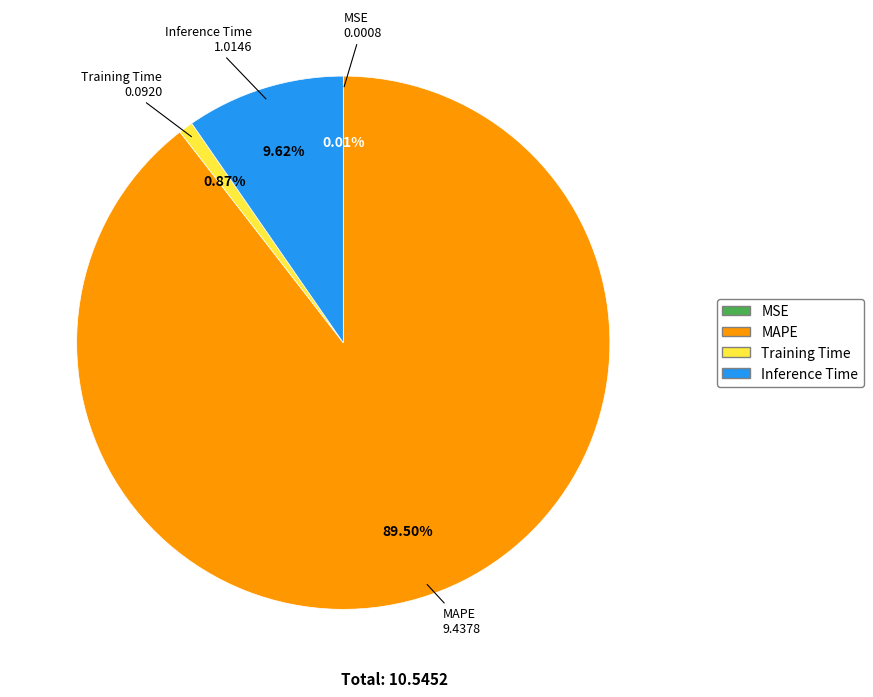

To the nearest percent, what is the difference between the largest and smallest slice percentages?

89%